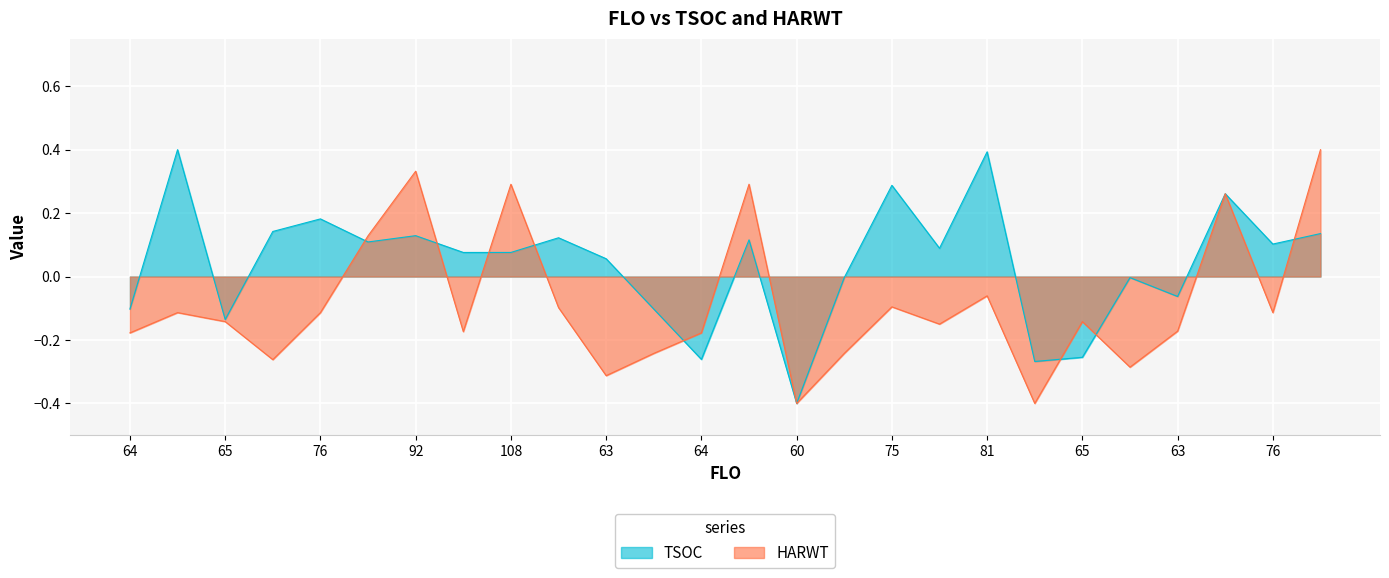

How many intersections are there between HARWT and TSOC?

8